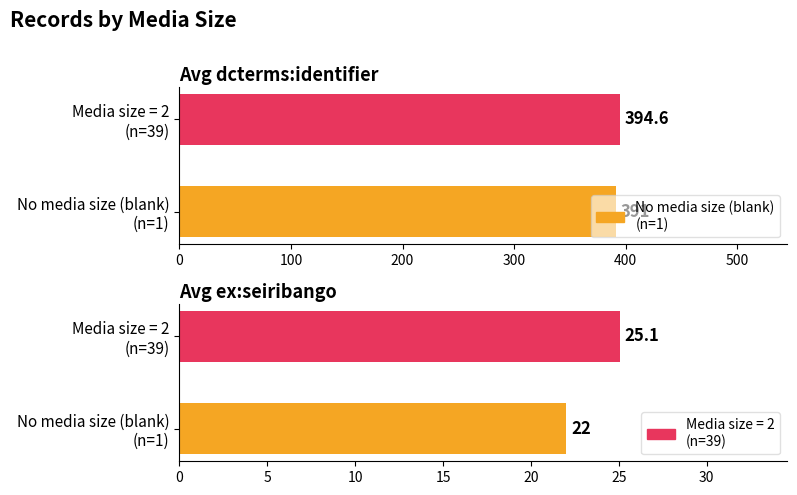

The Count of records series shows 3 at 387. True or false?

False